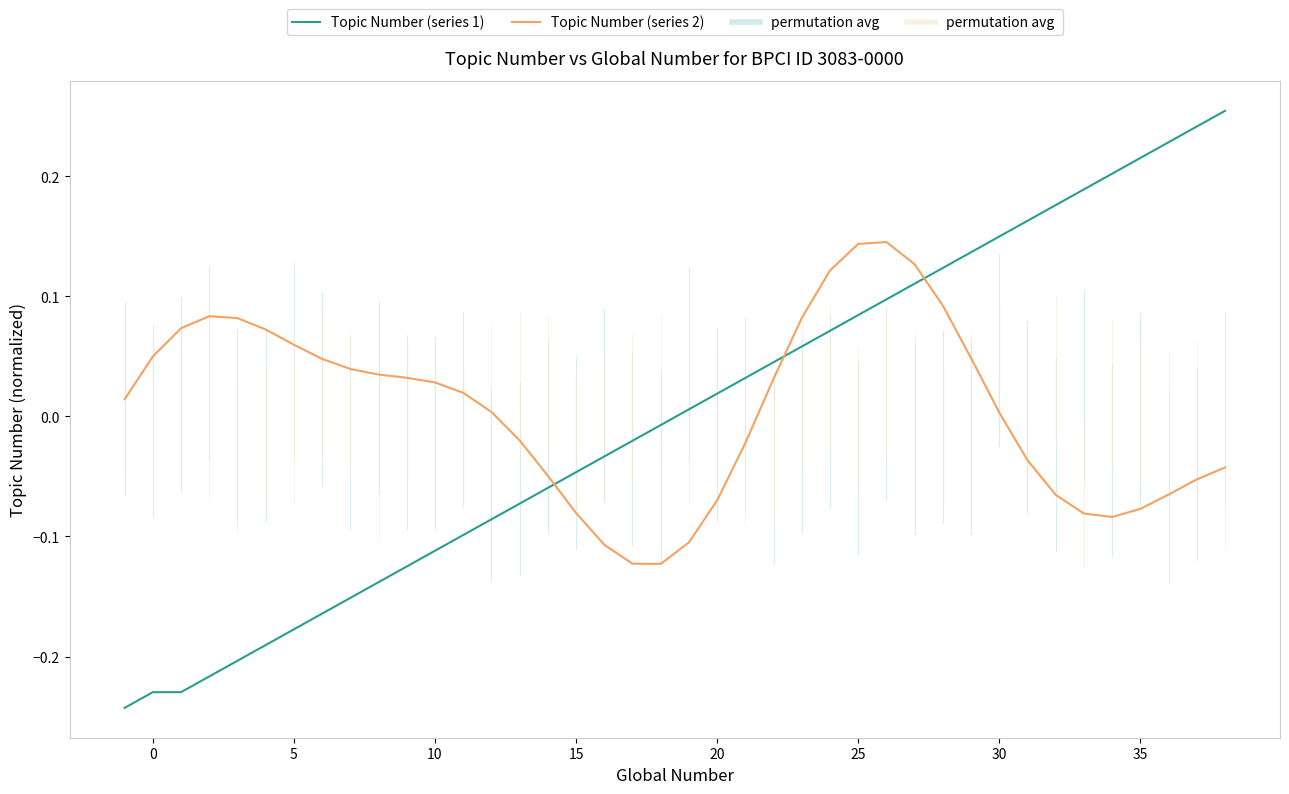

Which series has the widest spread of values?

Topic Number (series 1)